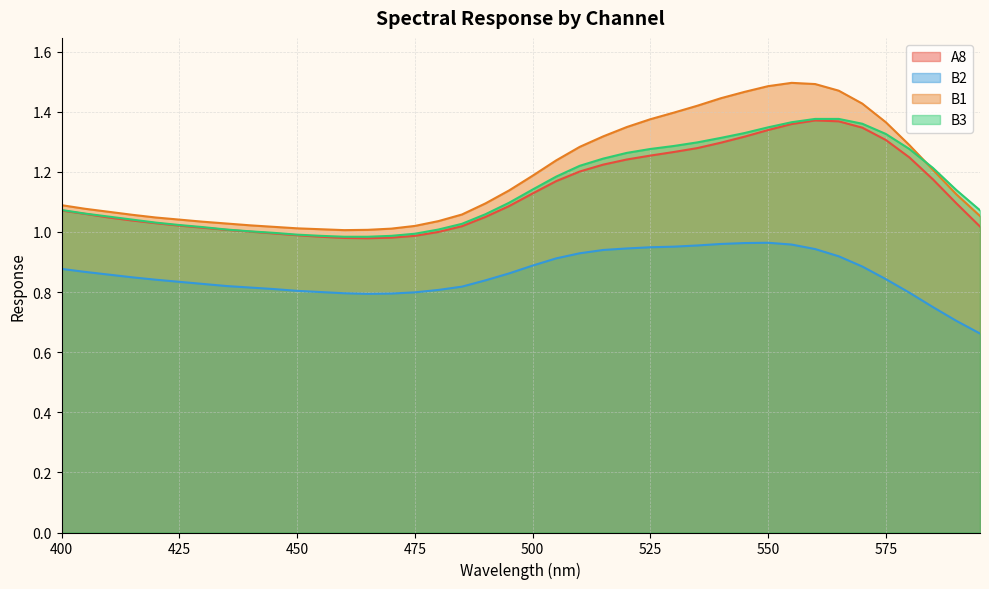

The B3 series shows 1.0 at 465. True or false?

True